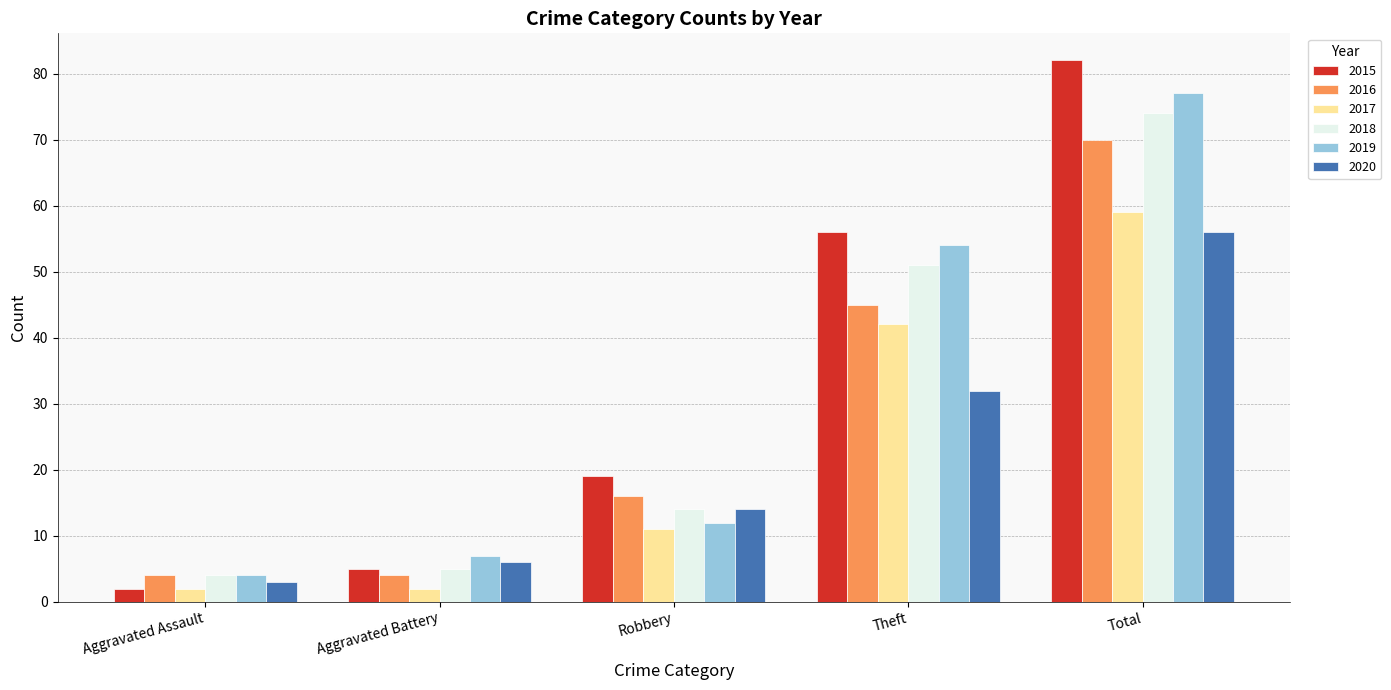

Reading left to right, what are all the values shown in this chart?

2015: 2	5	19	56	82
2016: 4	4	16	45	70
2017: 2	2	11	42	59
2018: 4	5	14	51	74
2019: 4	7	12	54	77
2020: 3	6	14	32	56